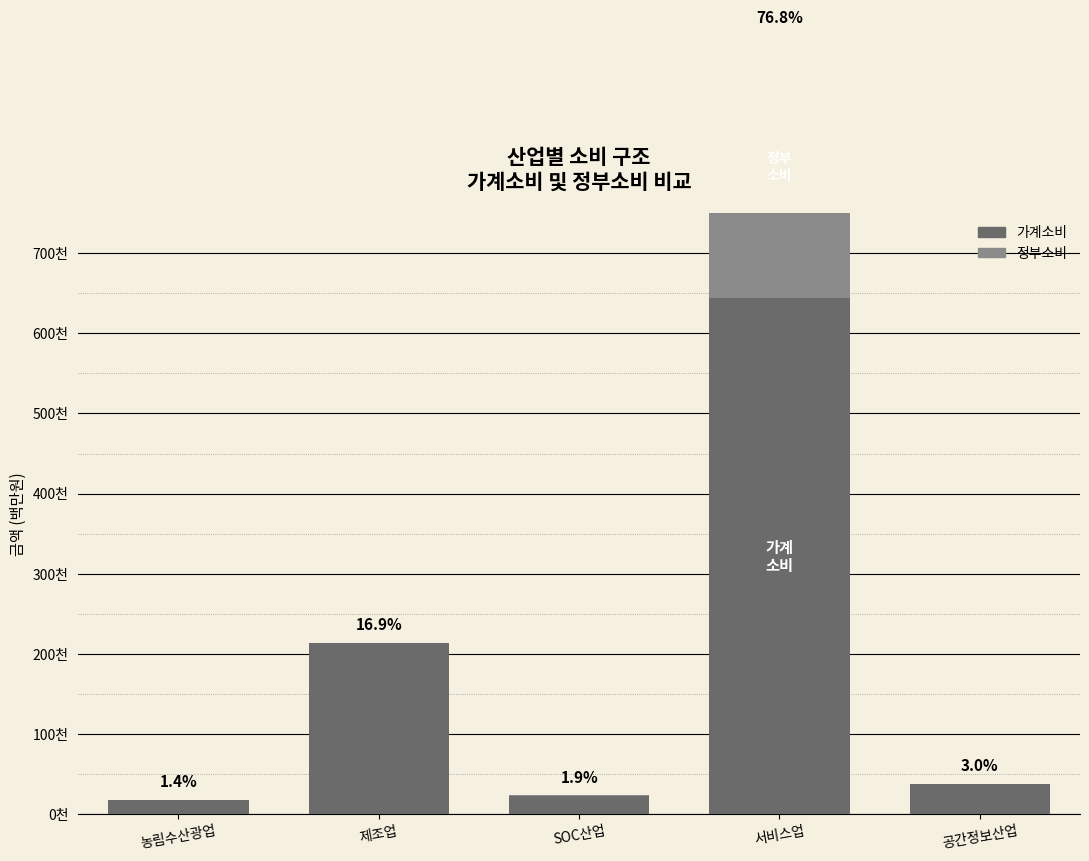

Does the chart contain any negative values?

No